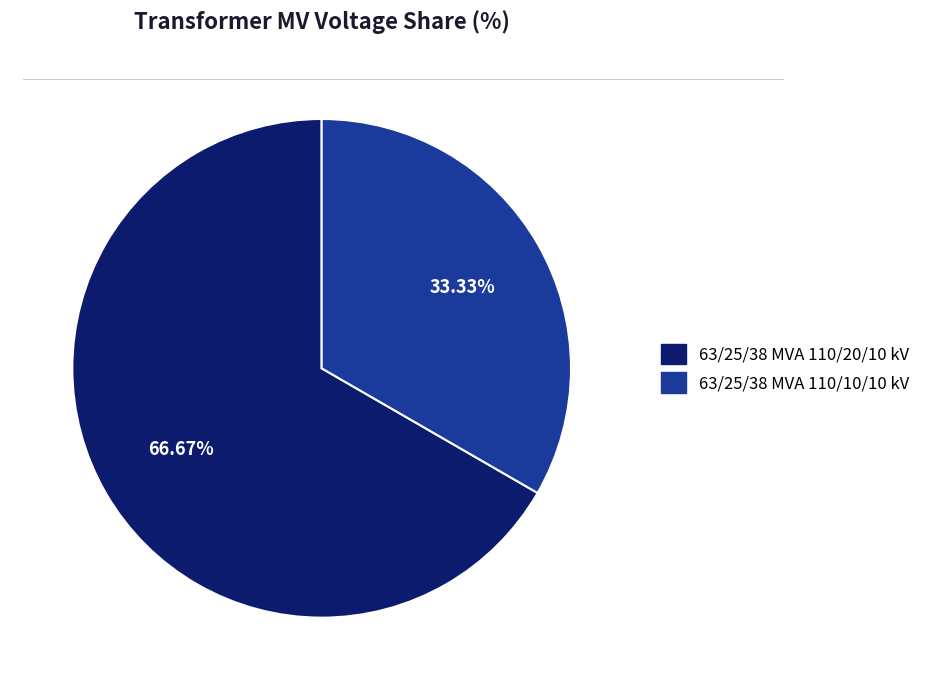

To the nearest percent, what percentage of the pie is 63/25/38 MVA 110/10/10 kV?

33%